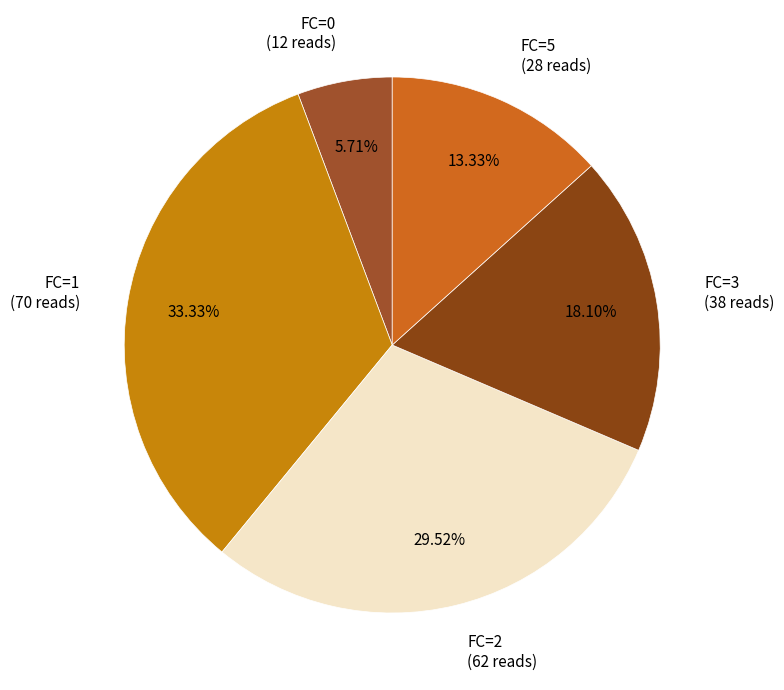

To the nearest percent, what percentage of the pie is FC=1?

33%